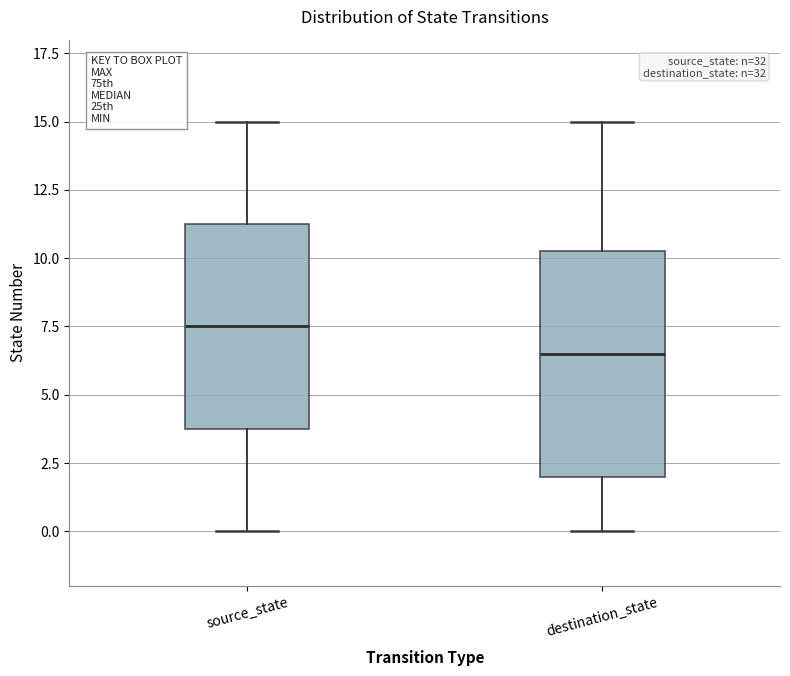

Reading left to right, read every box against the y-axis: the position of its median line, the range the box covers, and the ends of its whiskers. The values are not printed on the chart, so give them approximately, as read against the axis.

source_state: median 7.5, box 4.0 to 11.5, whiskers 0.0 to 15.0
destination_state: median 6.5, box 2.0 to 10.5, whiskers 0.0 to 15.0